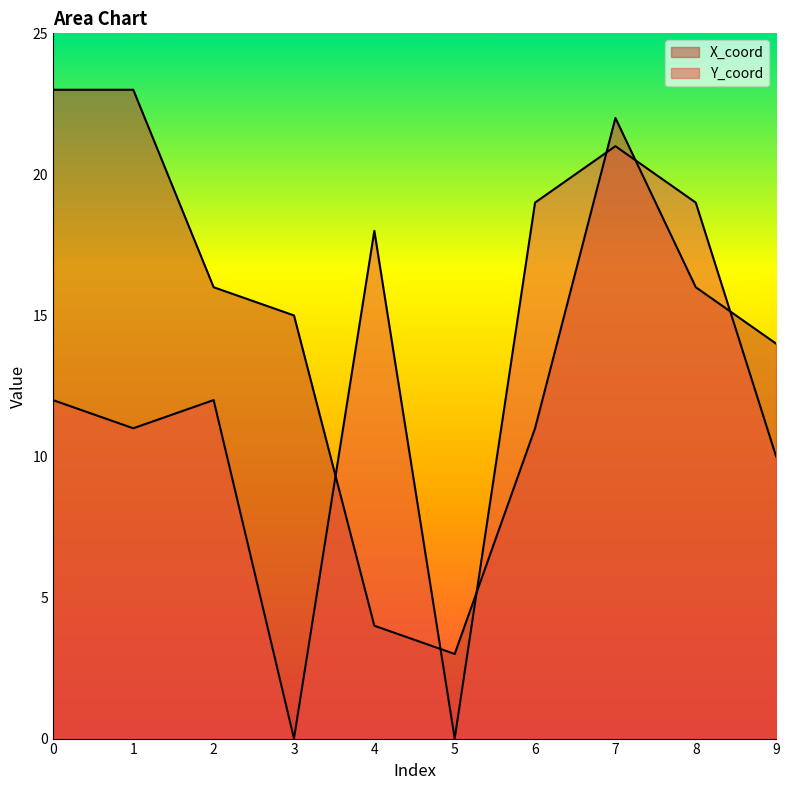

What is the value of the X_coord point at the 6th from the left?

3